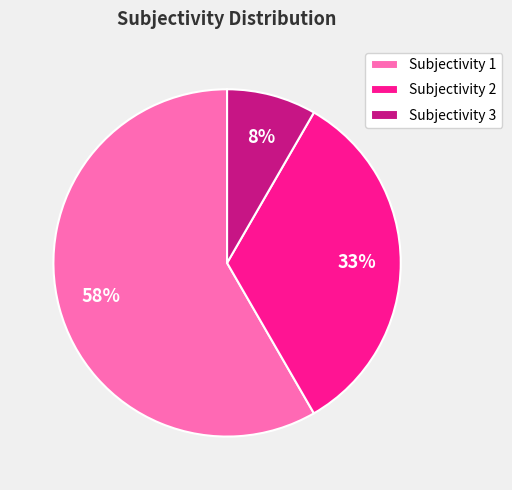

True or false: Subjectivity 2 accounts for 45% of the total.

False